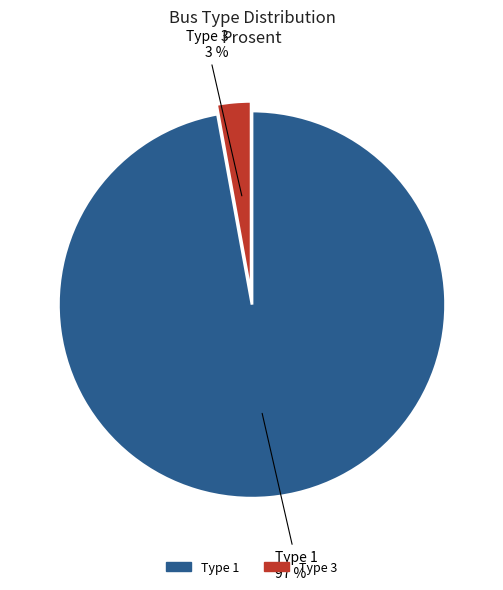

To the nearest percent, what is the difference between the largest and smallest slice percentages?

94%